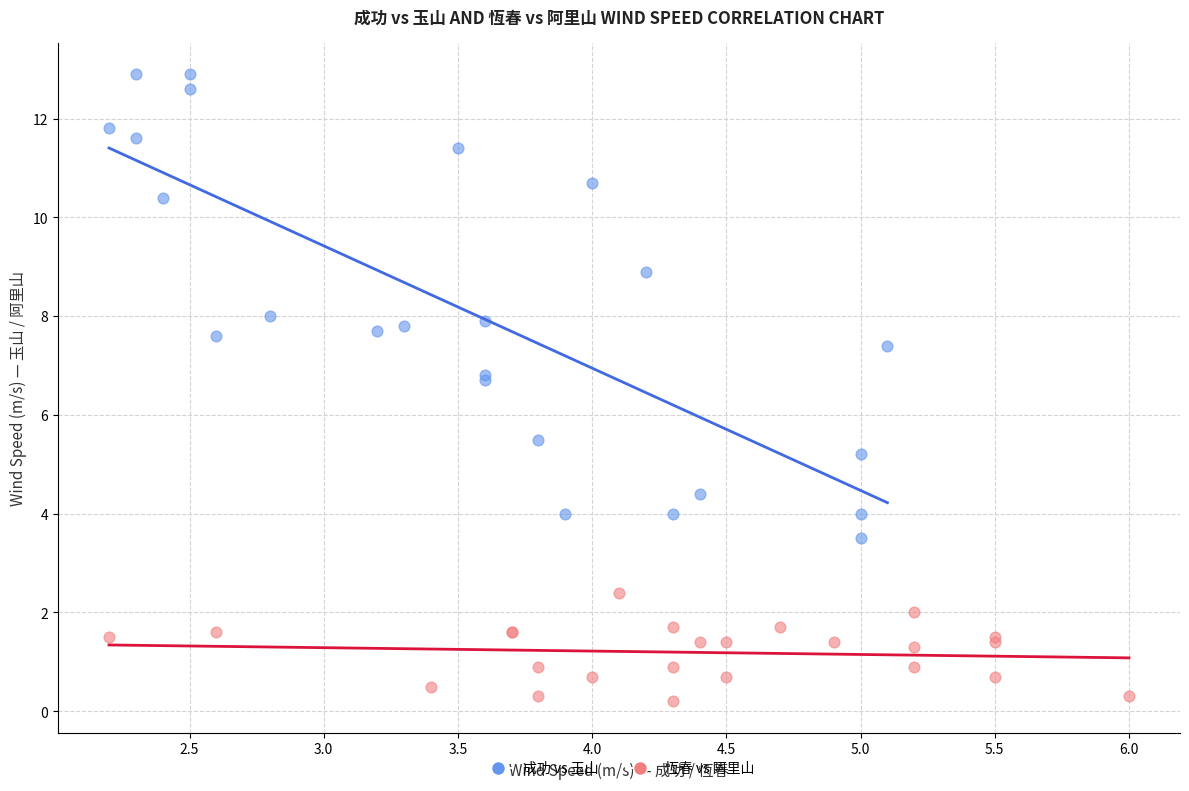

Which series has the widest spread of Y values?

成功 vs 玉山